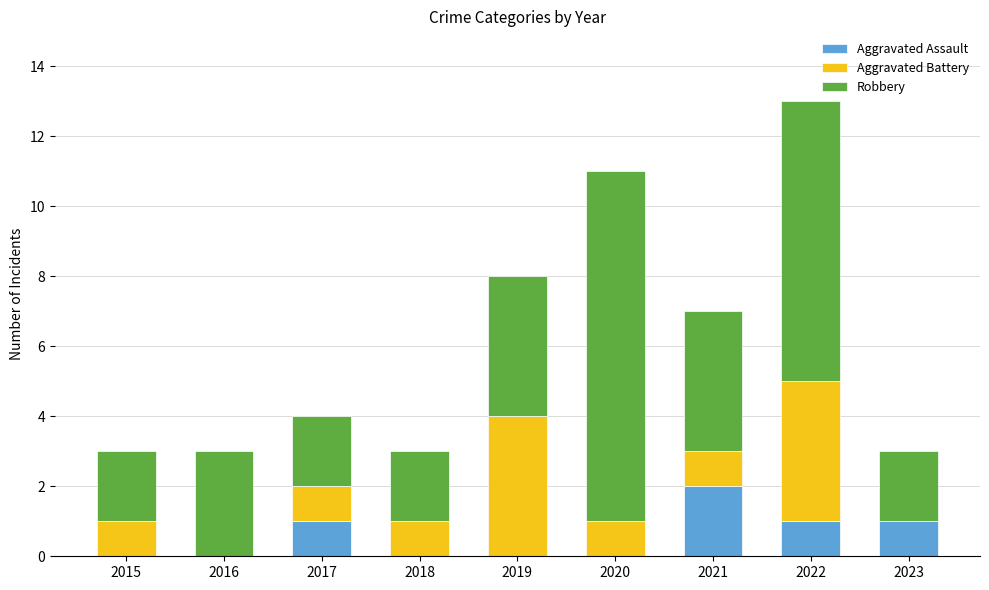

Count the number of data series in this chart.

3